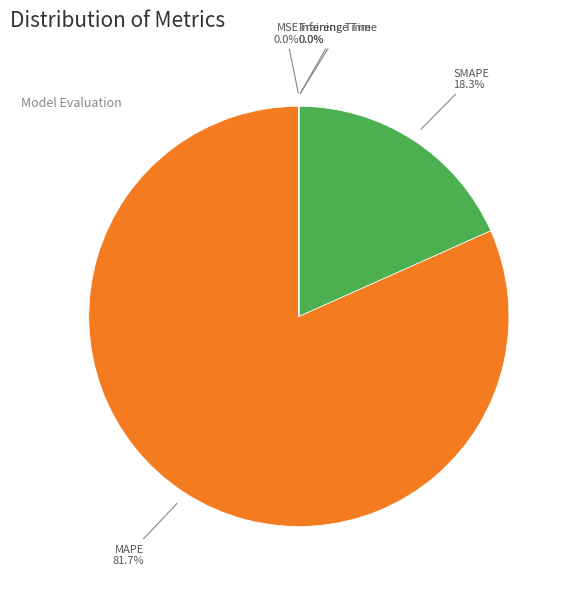

Which category has the biggest portion of the pie?

MAPE